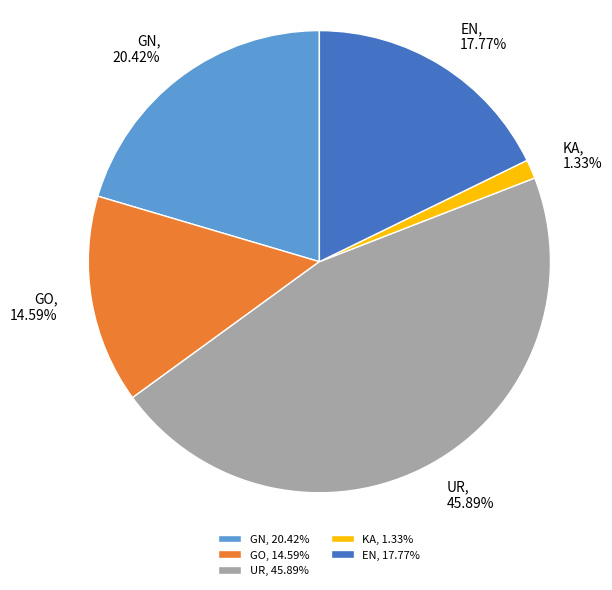

How many slices are in this pie chart?

5